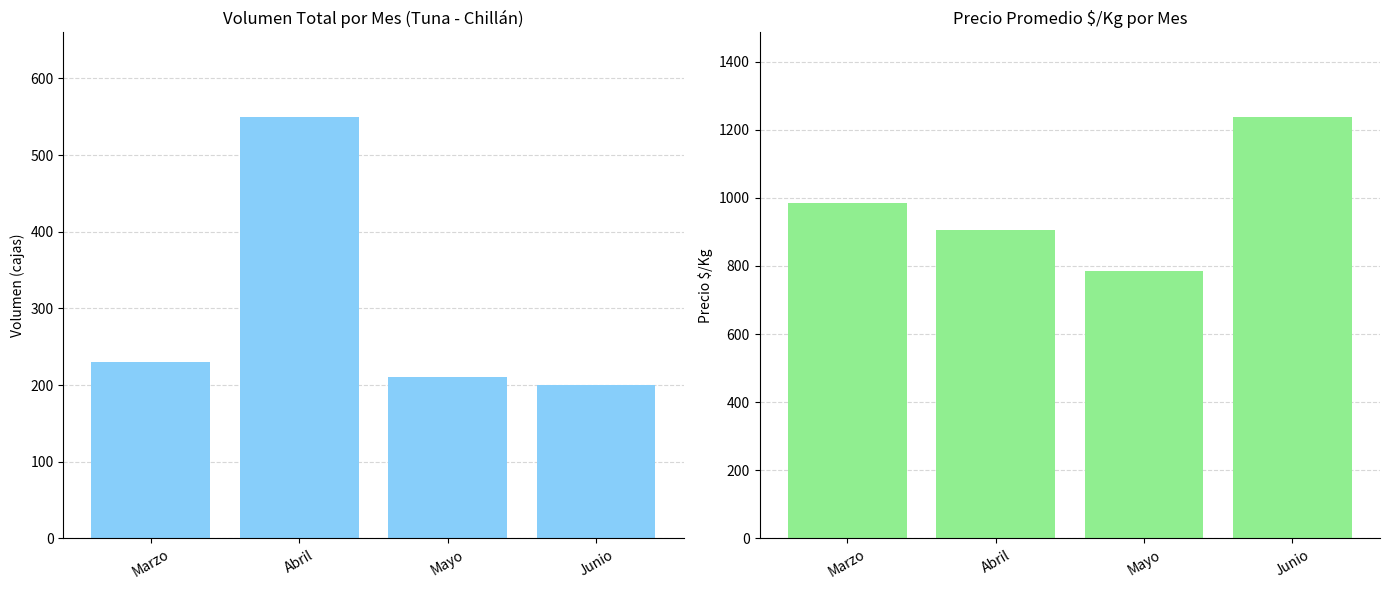

Is the value of Volumen (cajas) at Abril greater than the value of Precio Promedio $/Kg at Mayo?

No